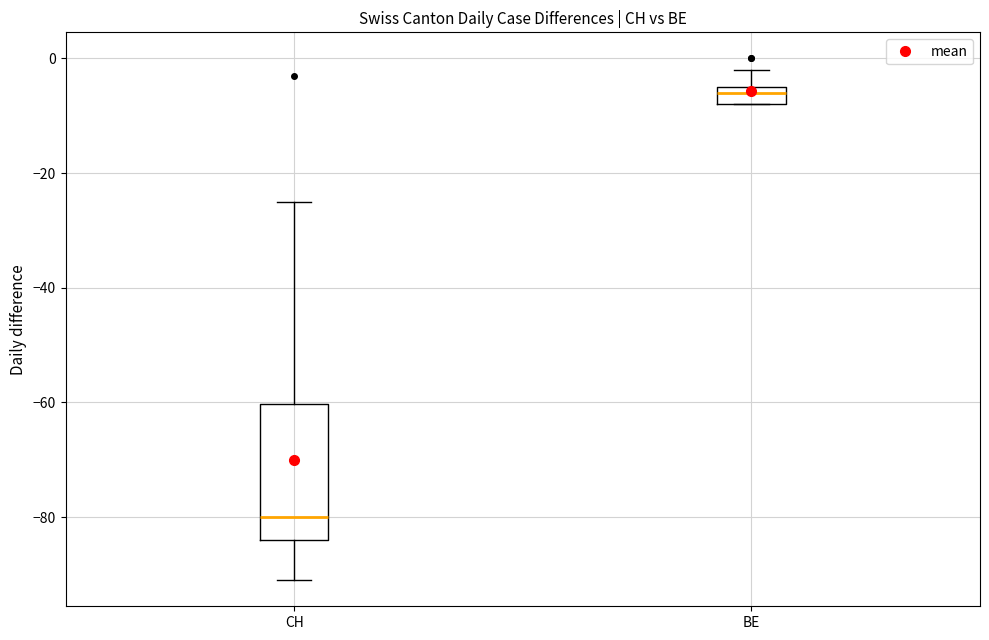

Reading left to right, transcribe this box plot: for each box, give where its median line is, the range the box spans, and where its two whiskers end, as read against the y-axis. The values are not printed on the chart, so give them approximately, as read against the axis.

CH: median -80, box -84 to -60, whiskers -90 to -24
BE: median -6, box -8 to -4, whiskers -8 to -2